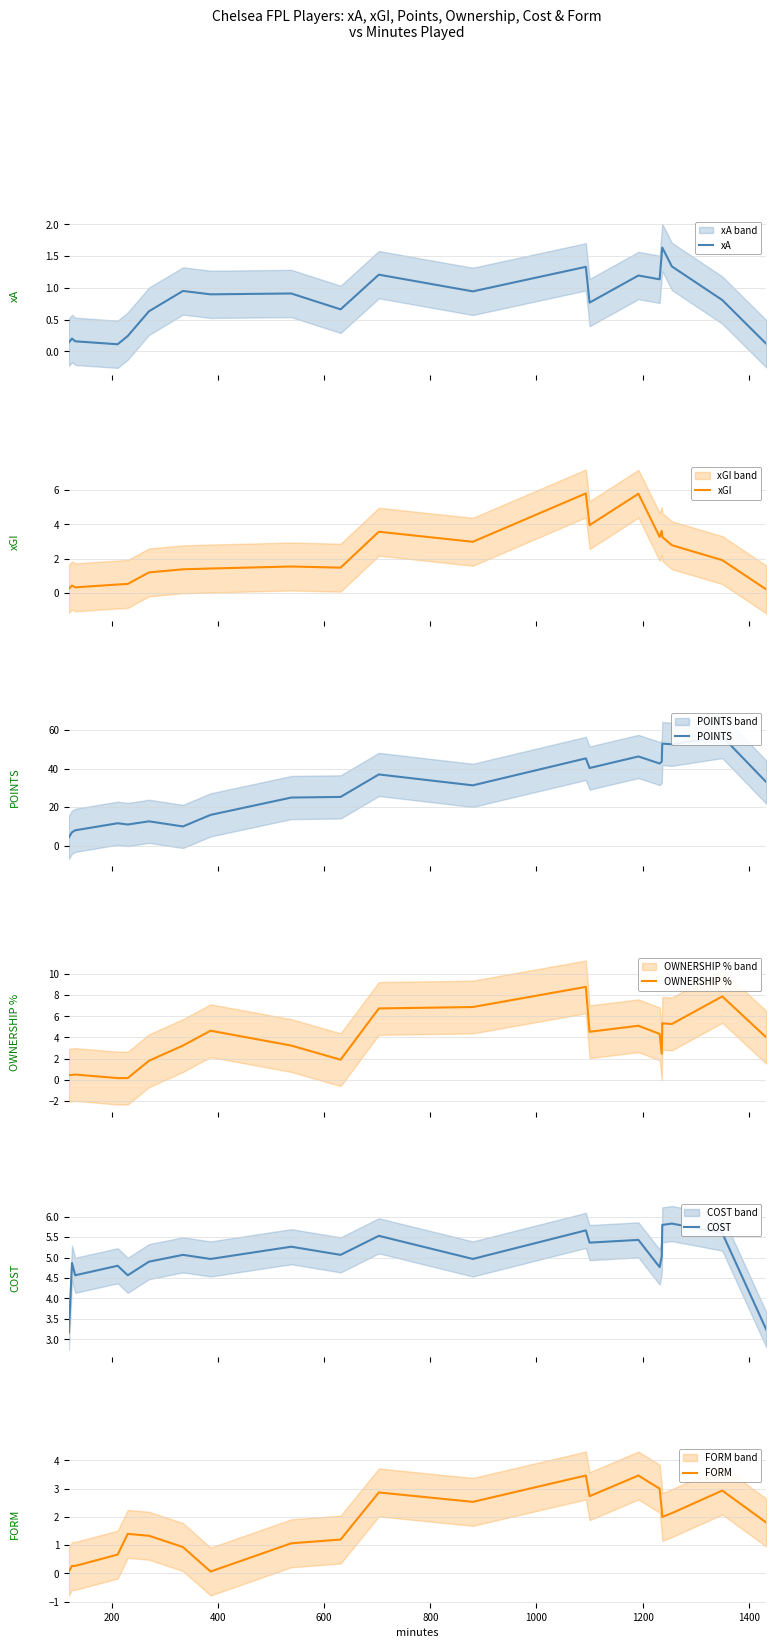

What is the maximum value for xGI?

5.8